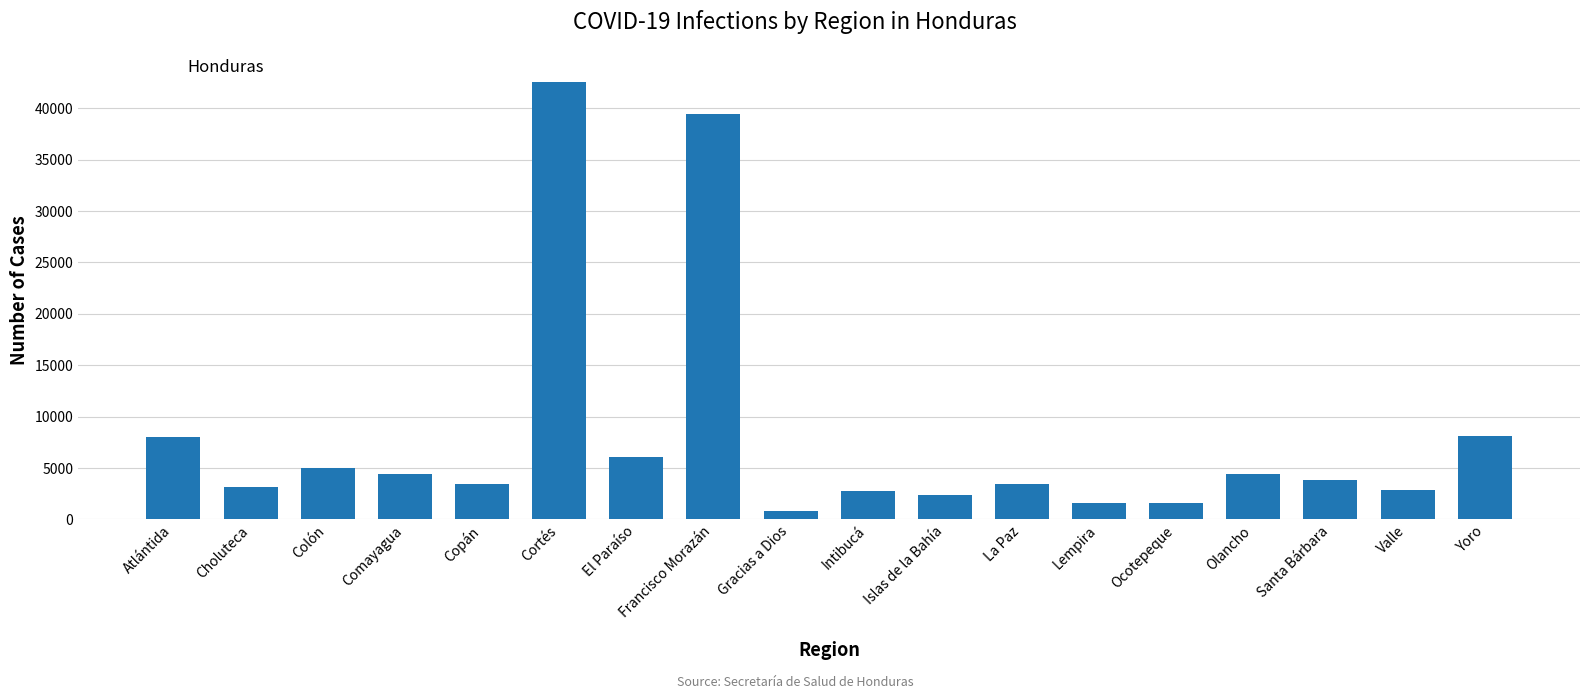

What is the difference between the maximum and second lowest values?

41003